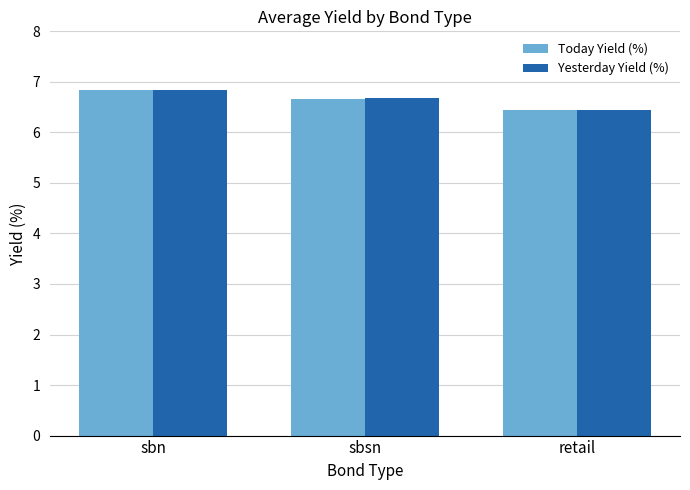

Which category has the highest value across all series?

sbn